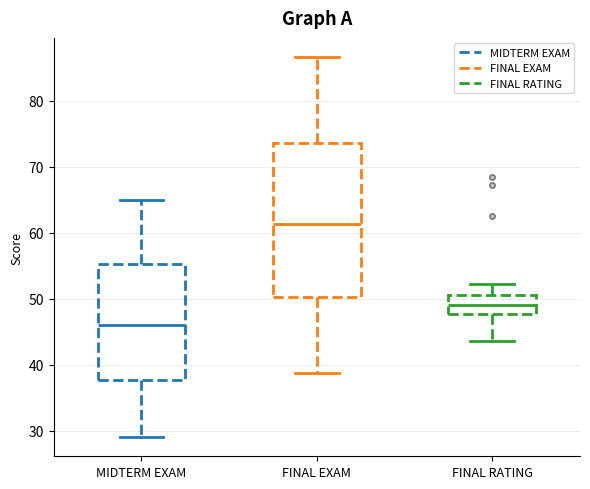

Reading left to right, transcribe this box plot: for each box, give where its median line is, the range the box spans, and where its two whiskers end, as read against the y-axis. The values are not printed on the chart, so give them approximately, as read against the axis.

MIDTERM EXAM: median 46, box 38 to 55, whiskers 29 to 65
FINAL EXAM: median 61, box 50 to 74, whiskers 39 to 87
FINAL RATING: median 49, box 48 to 51, whiskers 44 to 52